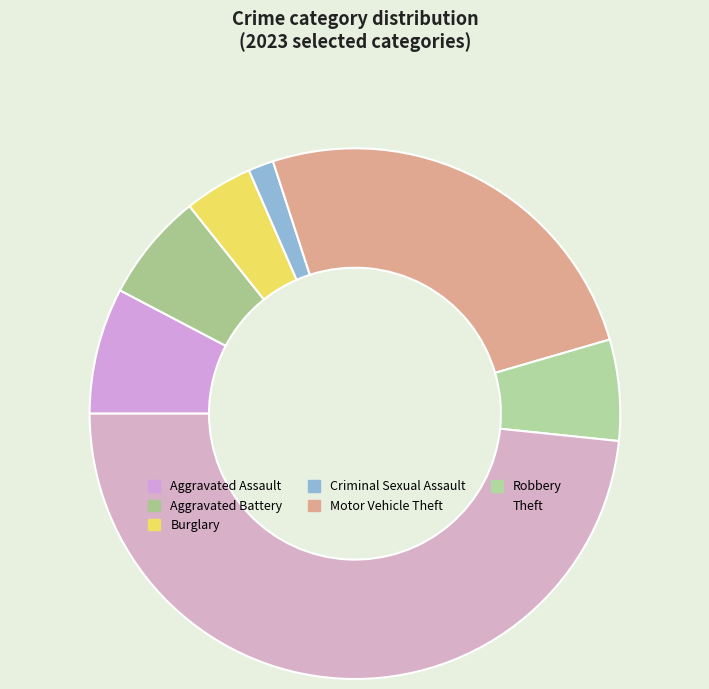

To the nearest percent, what percentage of the pie is Aggravated Assault?

8%